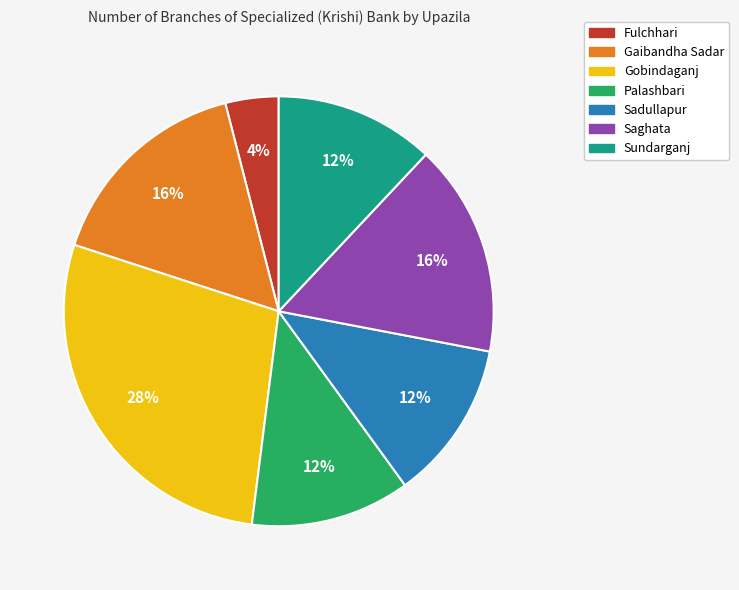

Is Gaibandha Sadar the majority of the pie?

No